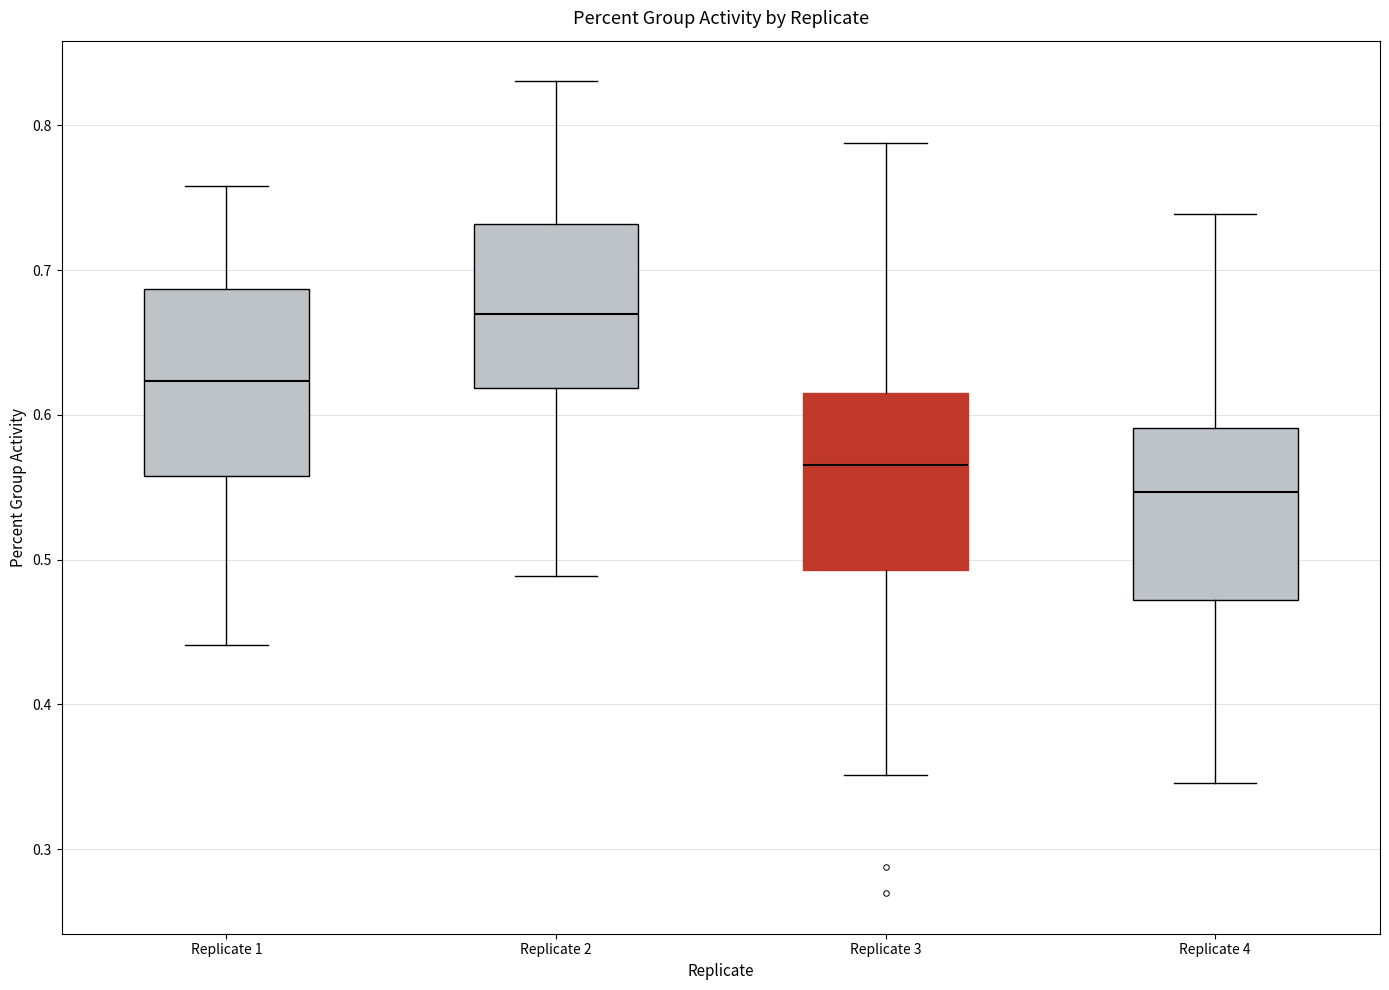

Which box's median line is the lowest?

Replicate 4